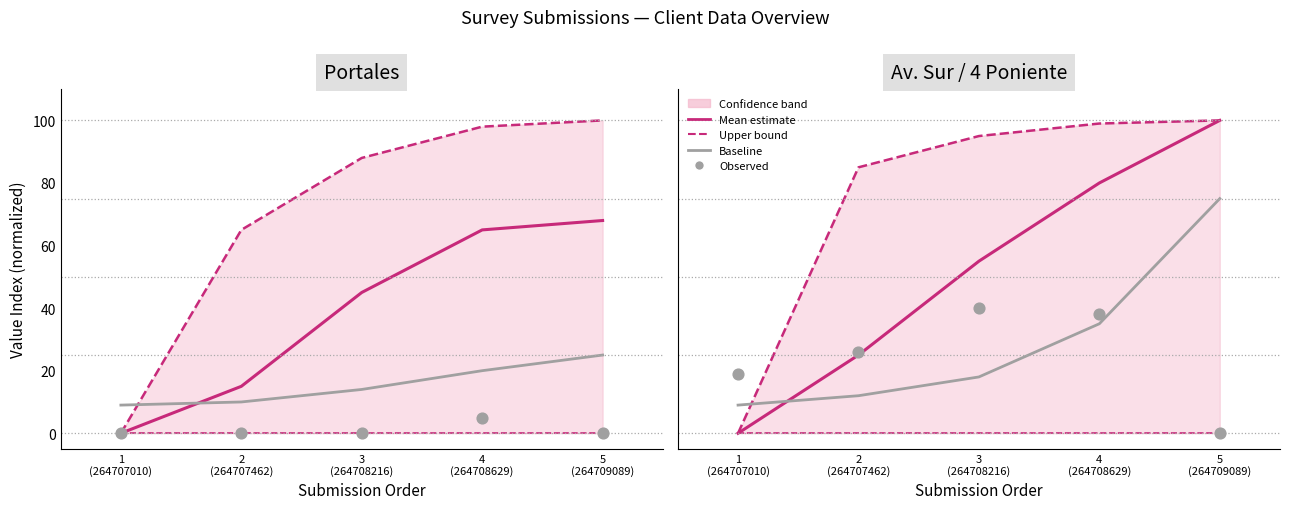

At which category is the sum across all series the highest?

5
(264709089)